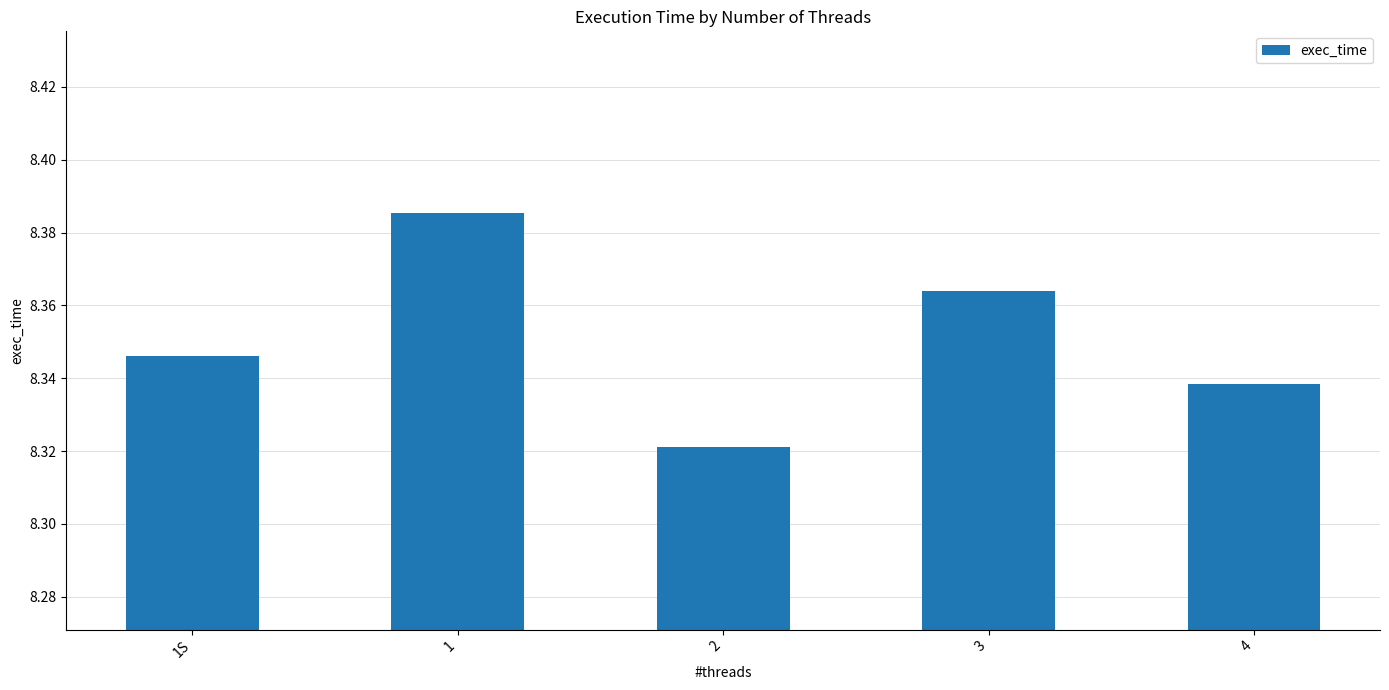

How many bars are there in total?

5